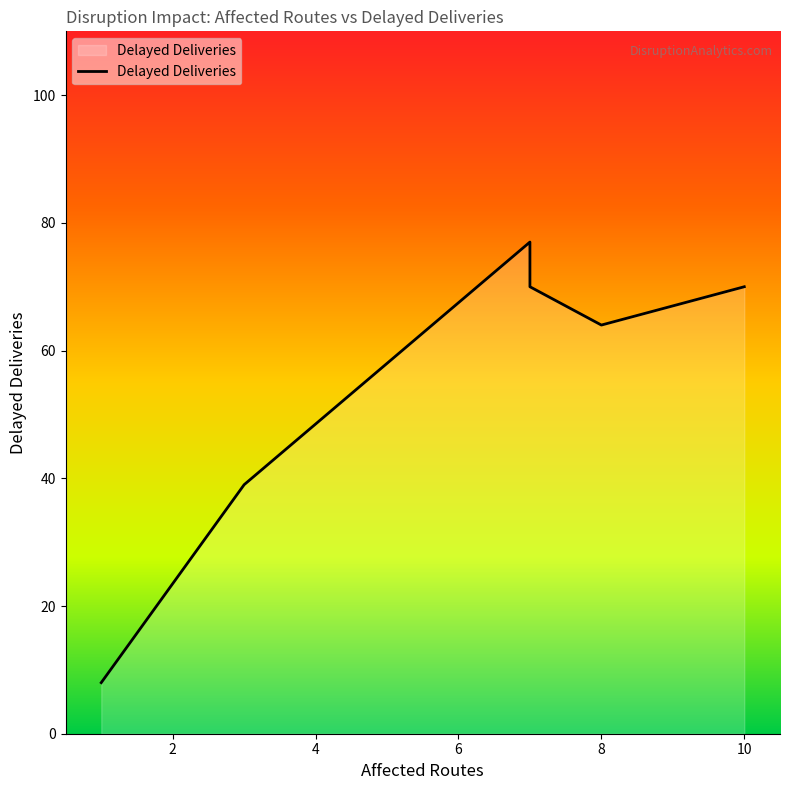

What is the difference between the maximum and minimum values?

69